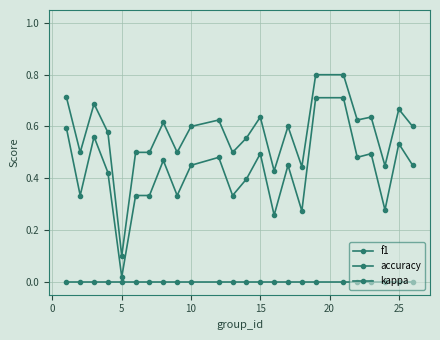

In accuracy, how many points are higher than both neighbors (excluding endpoints)?

7